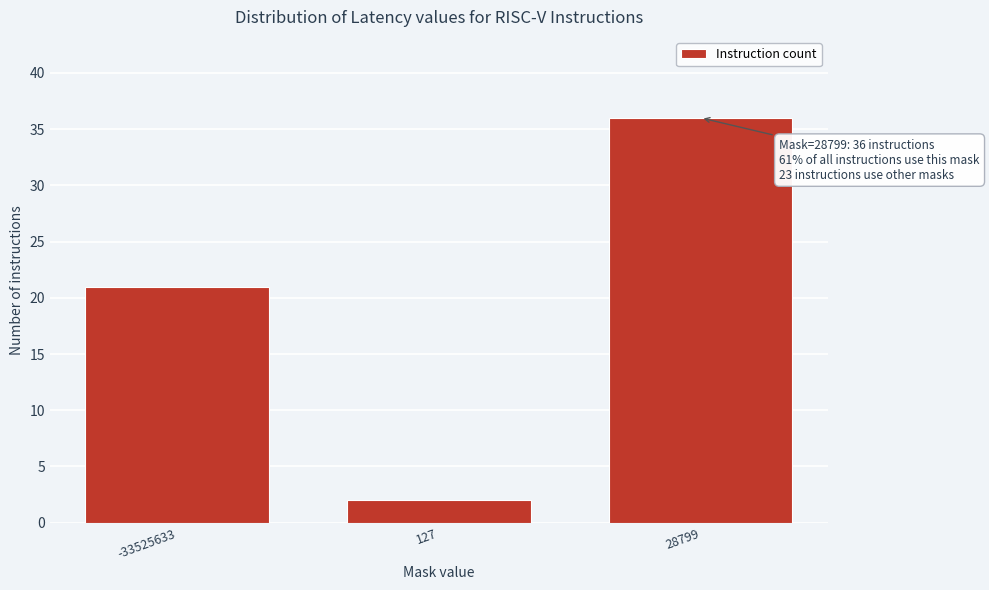

Reading right to left, extract all data points from this chart.

36	2	21